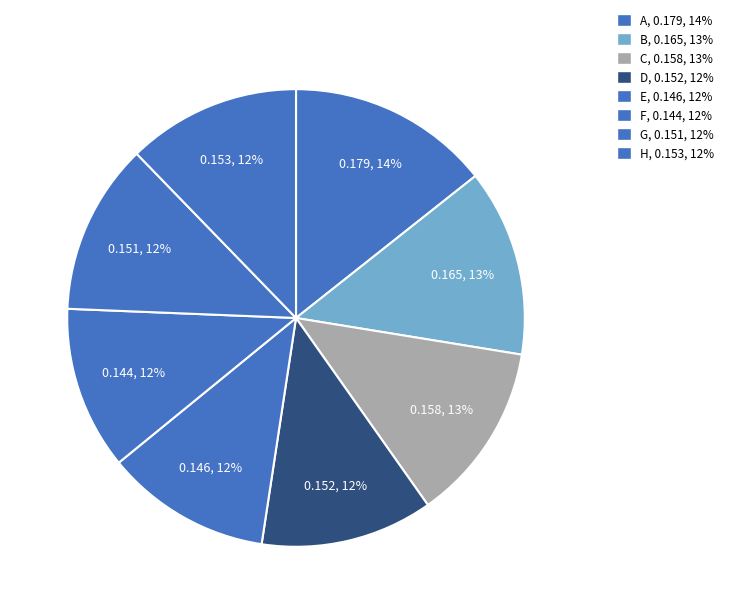

Rank the categories by value from lowest to highest.

F, E, G, D, H, C, B, A